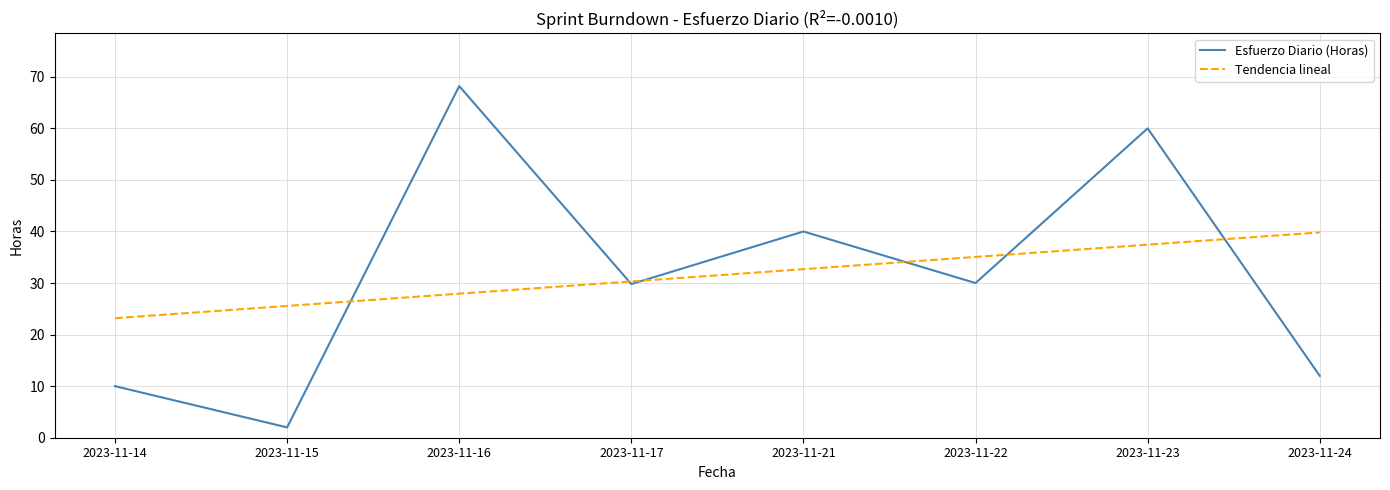

Does the chart display data point markers on the line(s)?

No